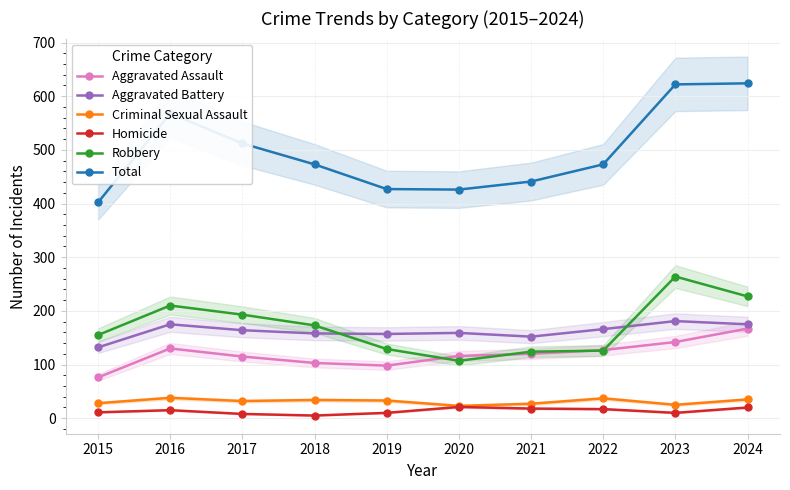

At which category does Aggravated Assault reach its first local peak?

2016